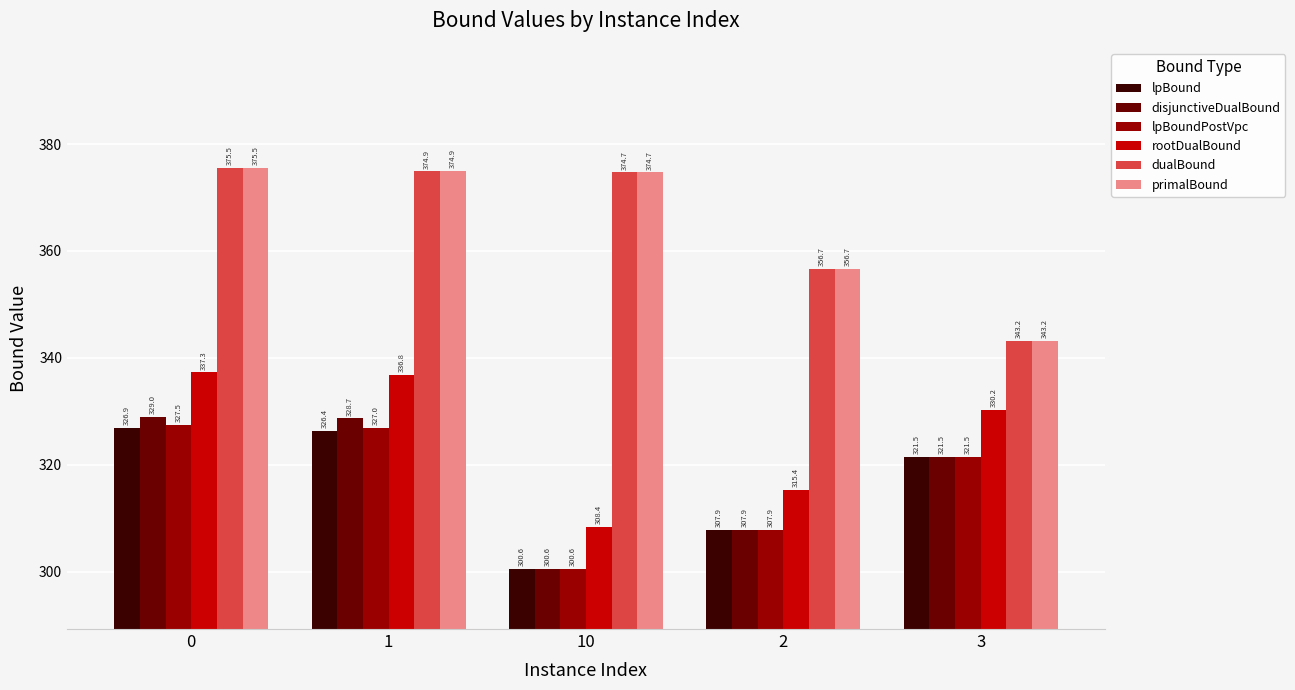

Between 2 and 3, which series saw the biggest shift?

rootDualBound